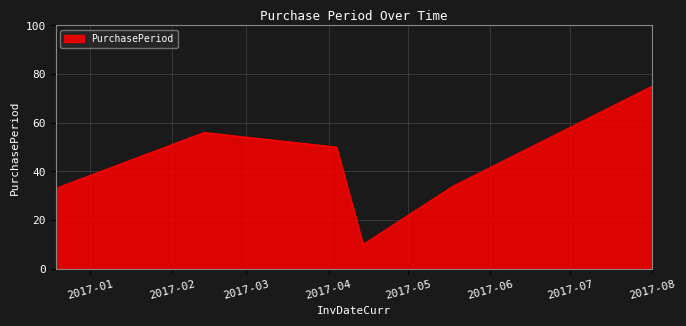

What is the minimum value shown in the chart?

10